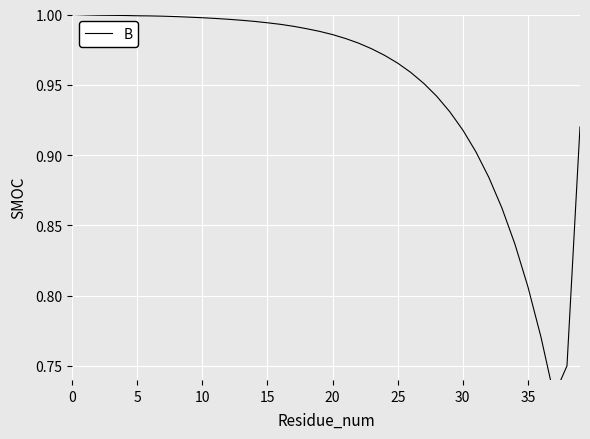

What is the sum of all values?

38.0